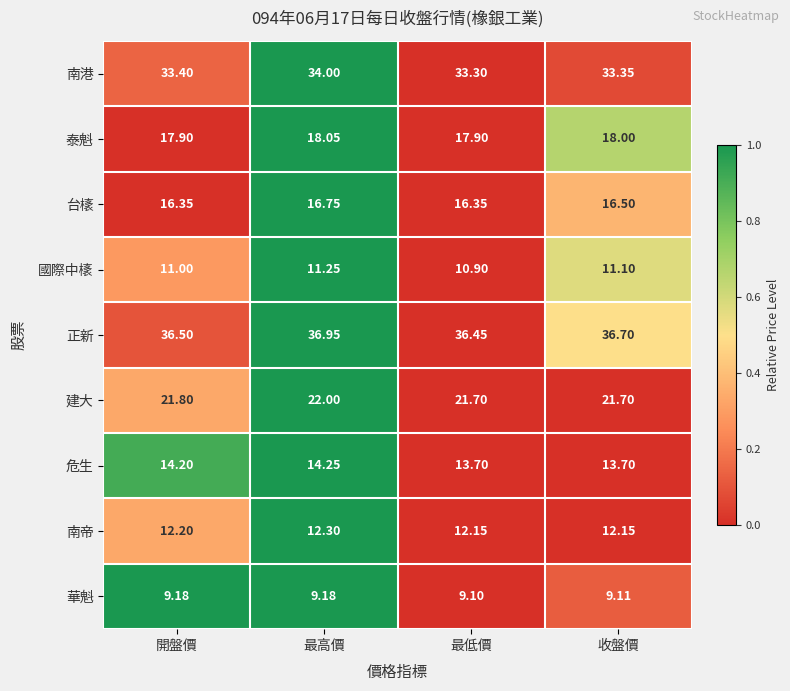

At which label does 泰魁 first exceed 18?

最高價